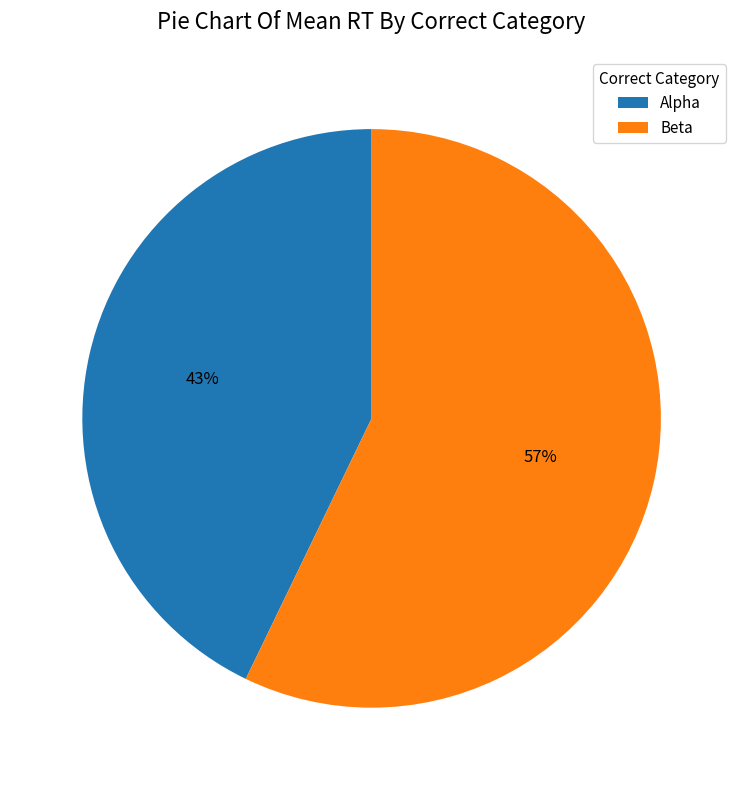

How many slices are in this pie chart?

2